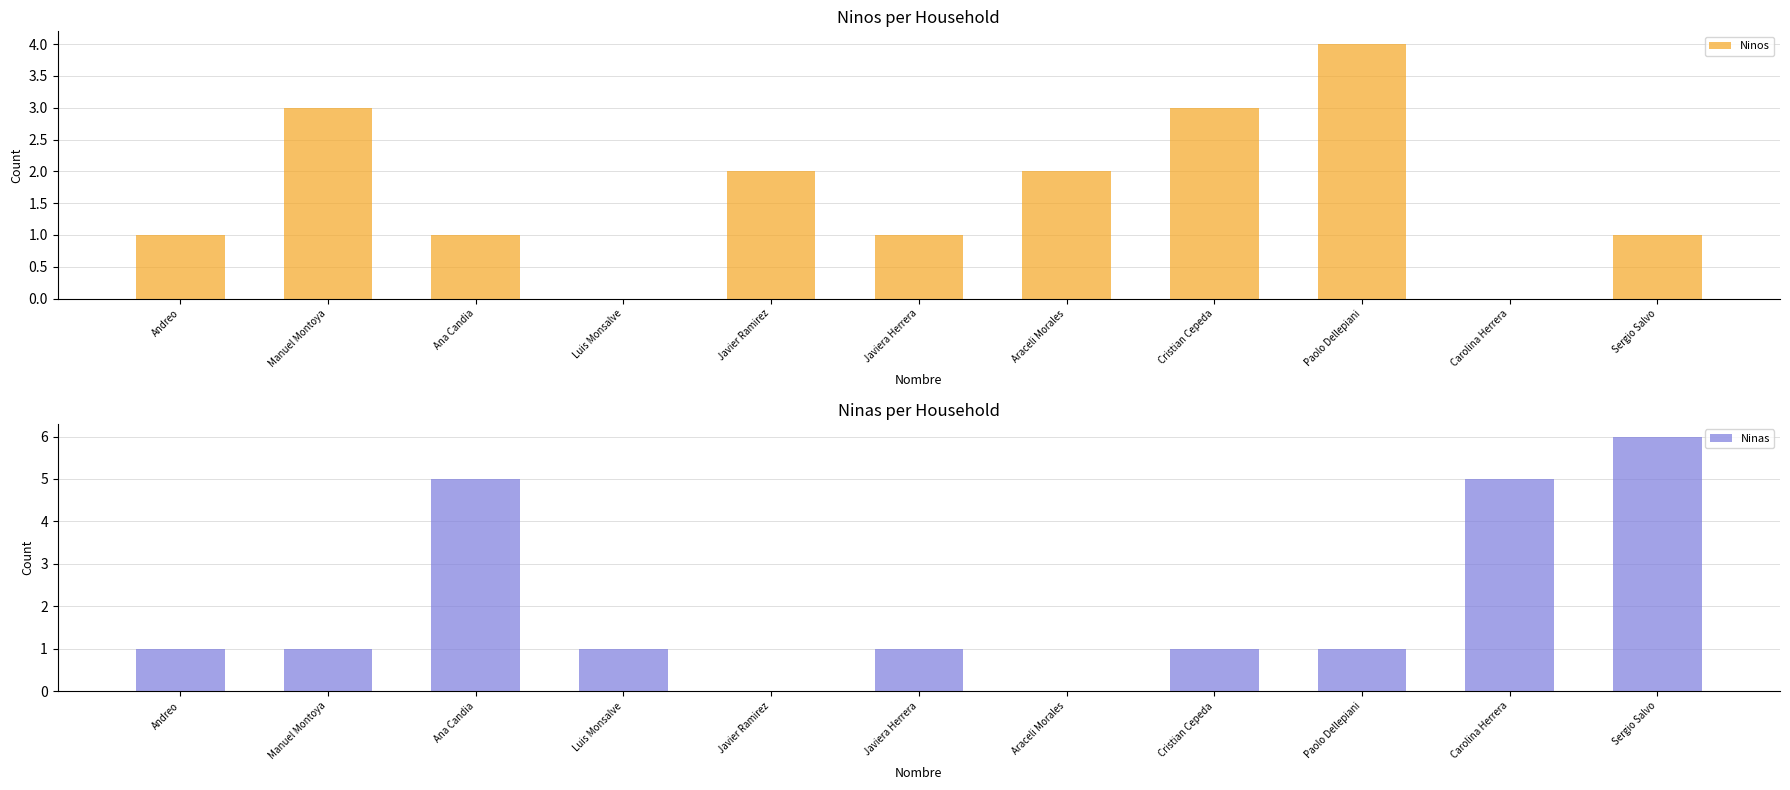

Reading left to right, extract all data points from this chart.

Ninos: Andreo=1	Manuel Montoya=3	Ana Candia=1	Luis Monsalve=0	Javier Ramirez=2	Javiera Herrera=1	Araceli Morales=2	Cristian Cepeda=3	Paolo Dellepiani=4	Carolina Herrera=0	Sergio Salvo=1
Ninas: Andreo=1	Manuel Montoya=1	Ana Candia=5	Luis Monsalve=1	Javier Ramirez=0	Javiera Herrera=1	Araceli Morales=0	Cristian Cepeda=1	Paolo Dellepiani=1	Carolina Herrera=5	Sergio Salvo=6